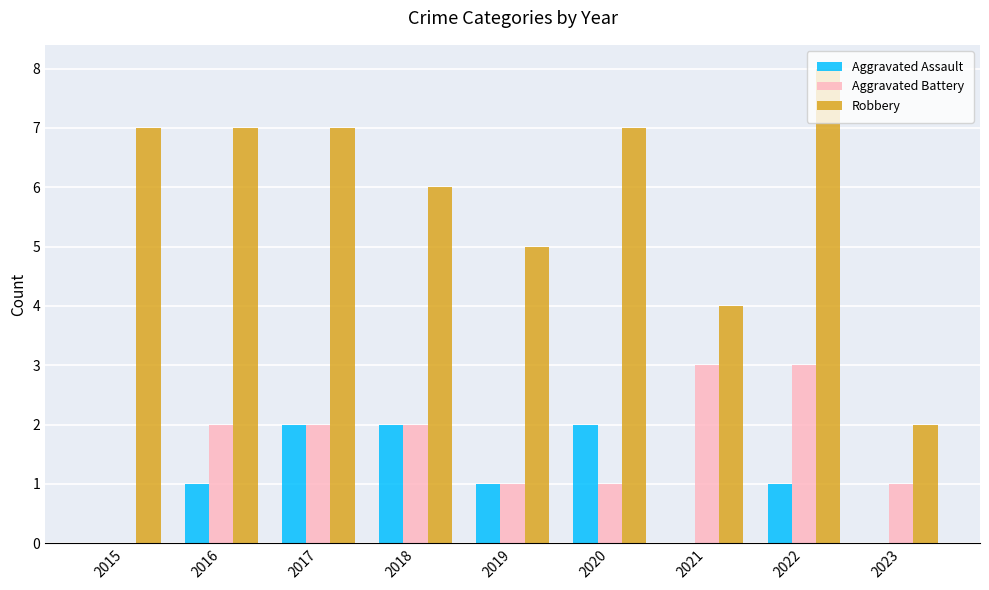

How many groups of bars are there?

9